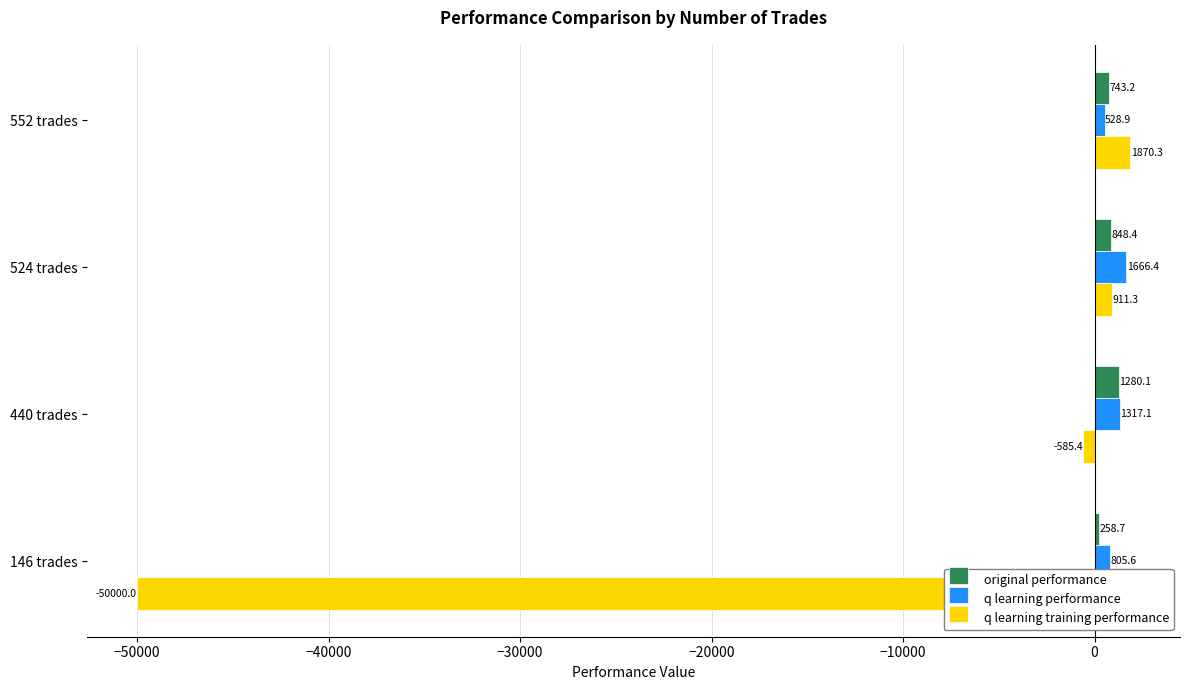

What is the difference between the second highest and second lowest values in the q learning training performance series?

1496.8